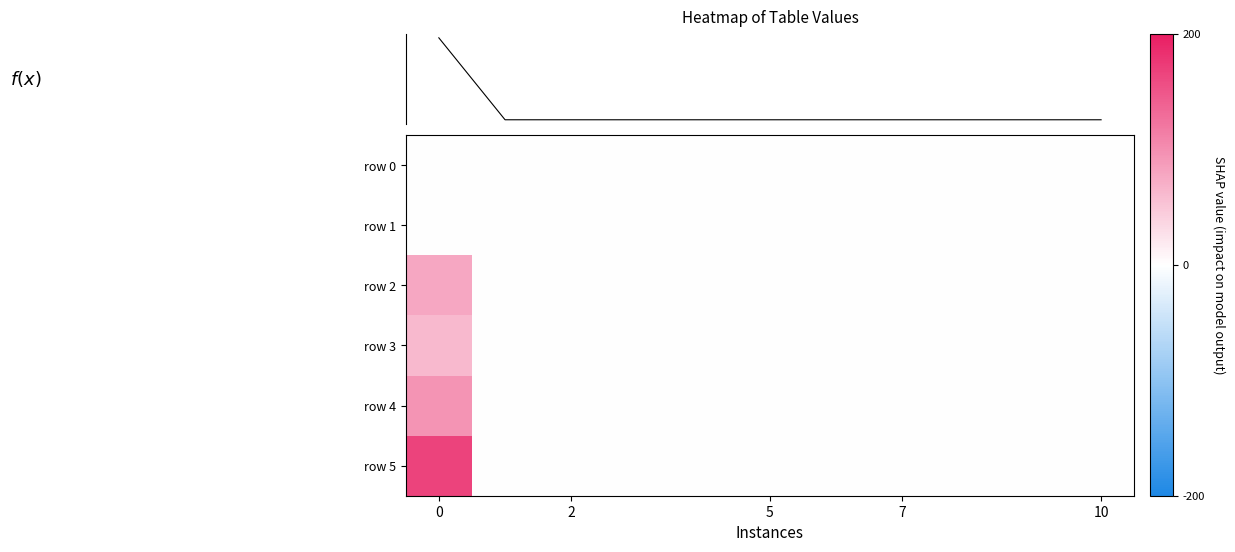

What is the average value of the row 4 series?

9